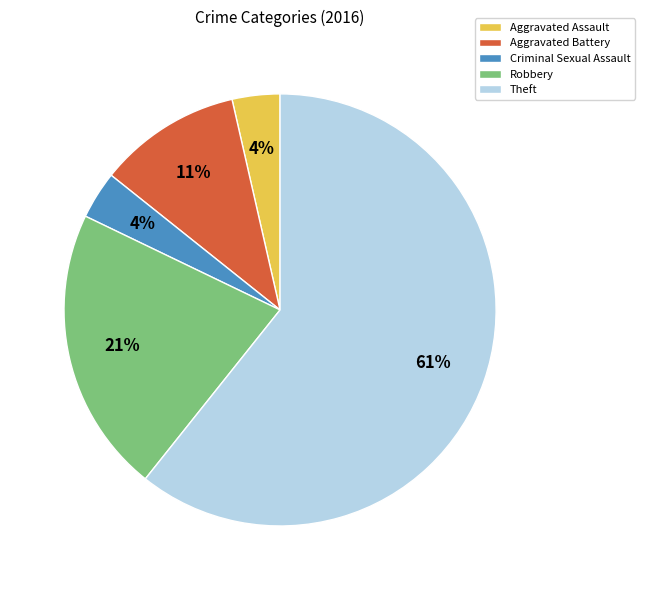

To the nearest percent, what is the average slice percentage?

20%